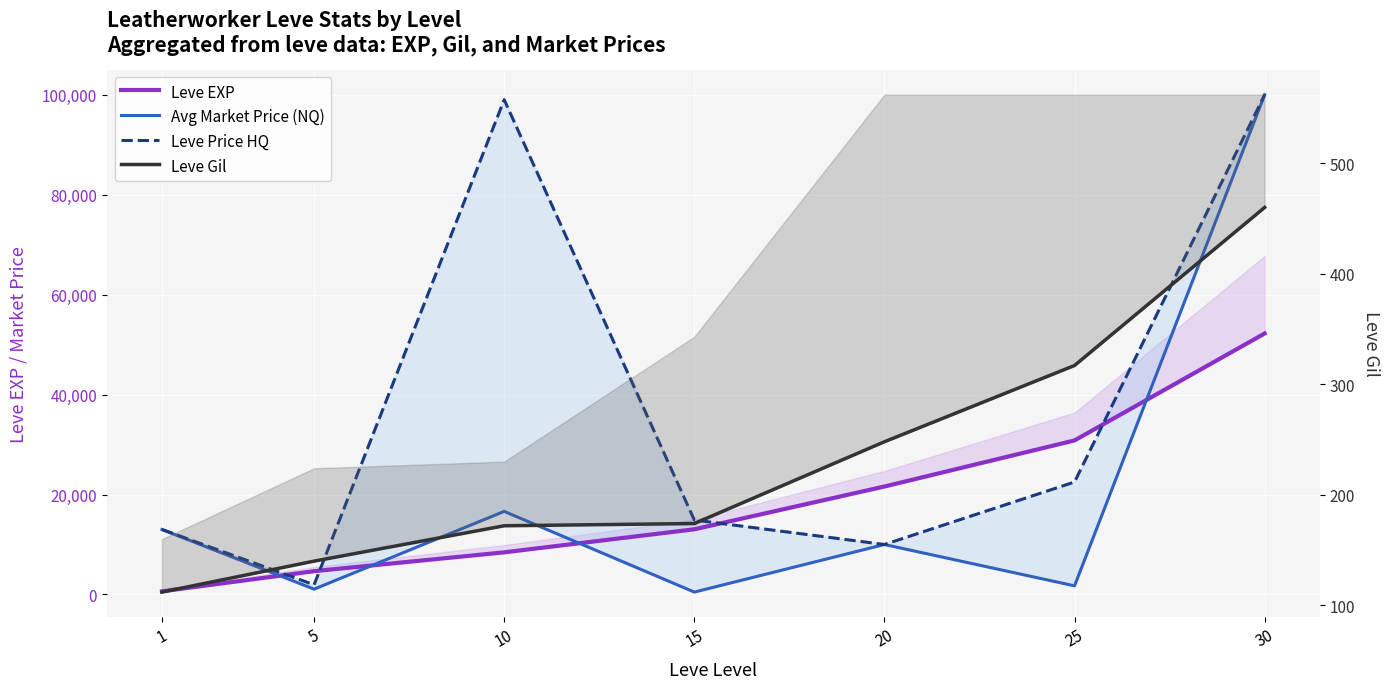

What is the spread (max minus min) of values at 20?

21352